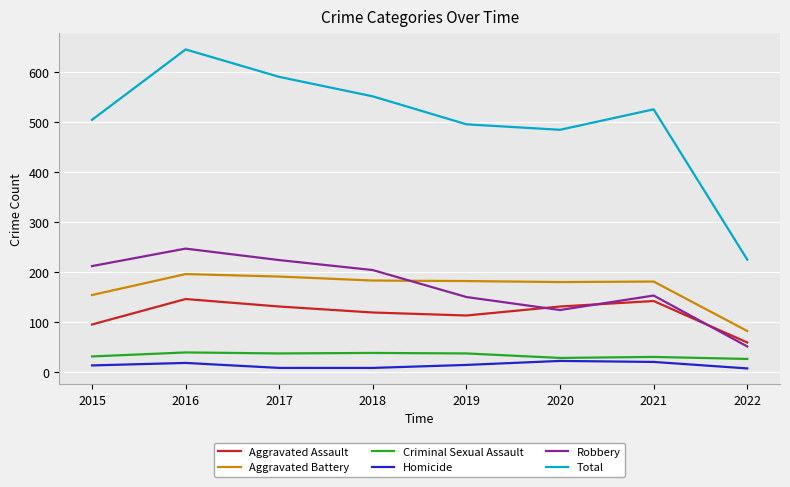

Count the number of data series in this chart.

6